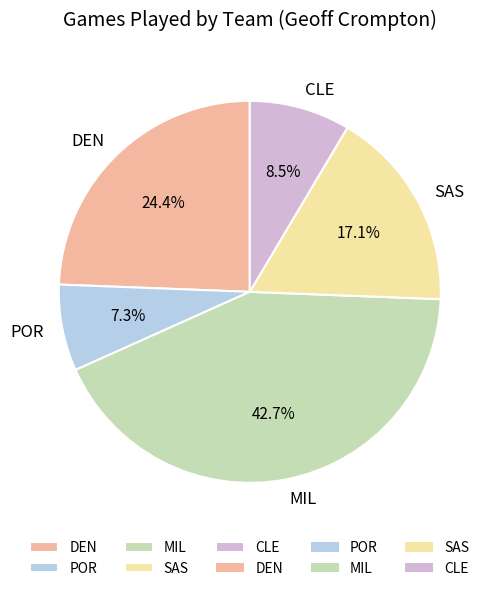

To the nearest percent, what is the difference between the POR and CLE slice percentages?

1%